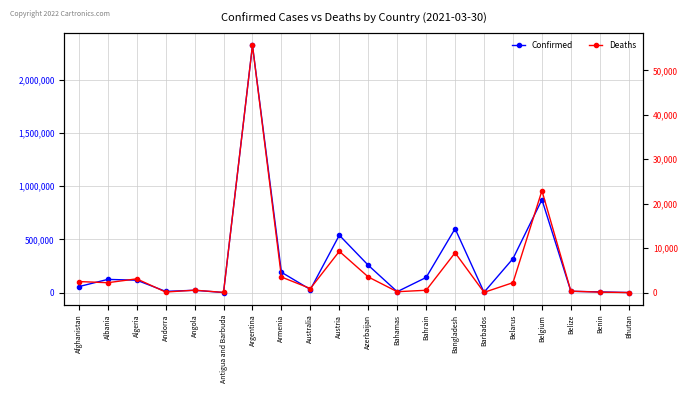

What is the value of the Deaths point at the 14th from the left?

8949